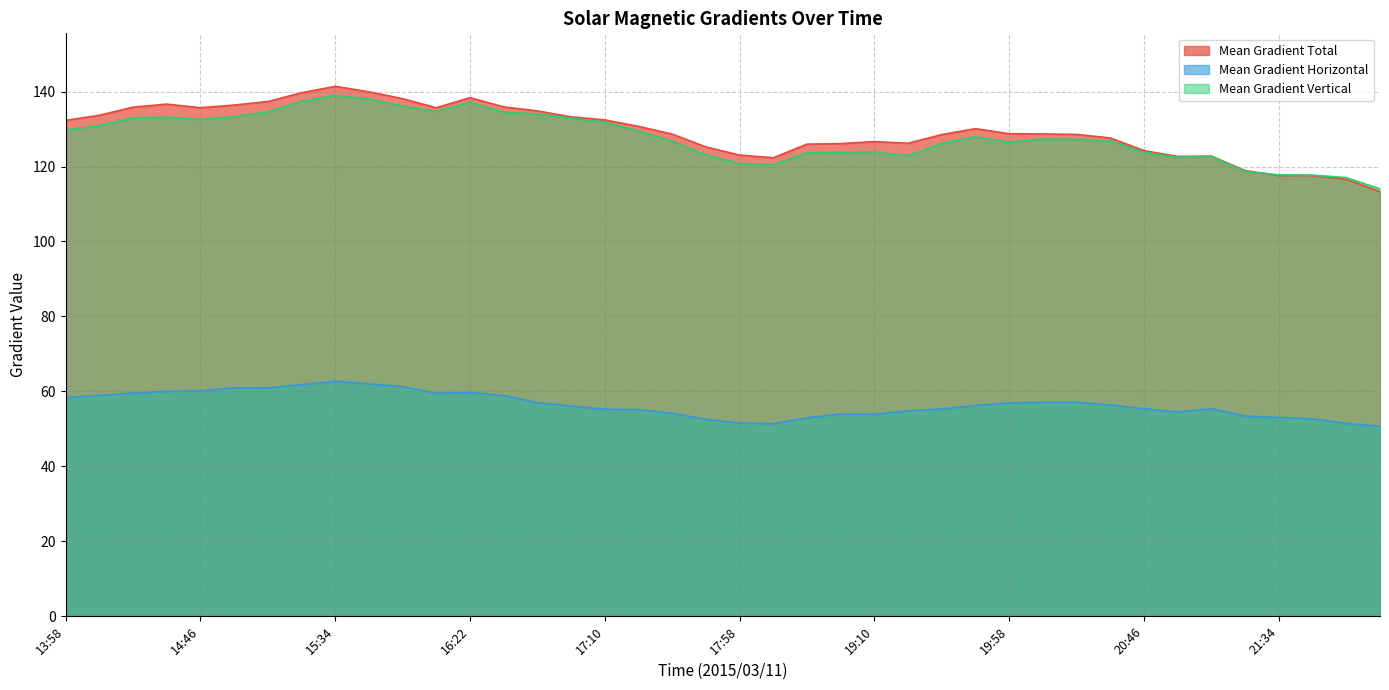

At which label does Mean Gradient Horizontal first exceed 56?

13:58